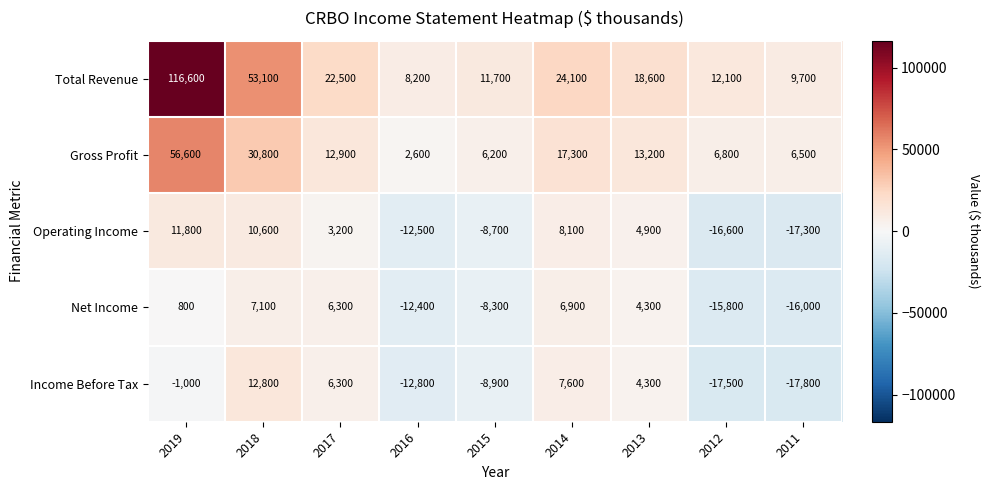

What is the total value across all series at 2017?

51200